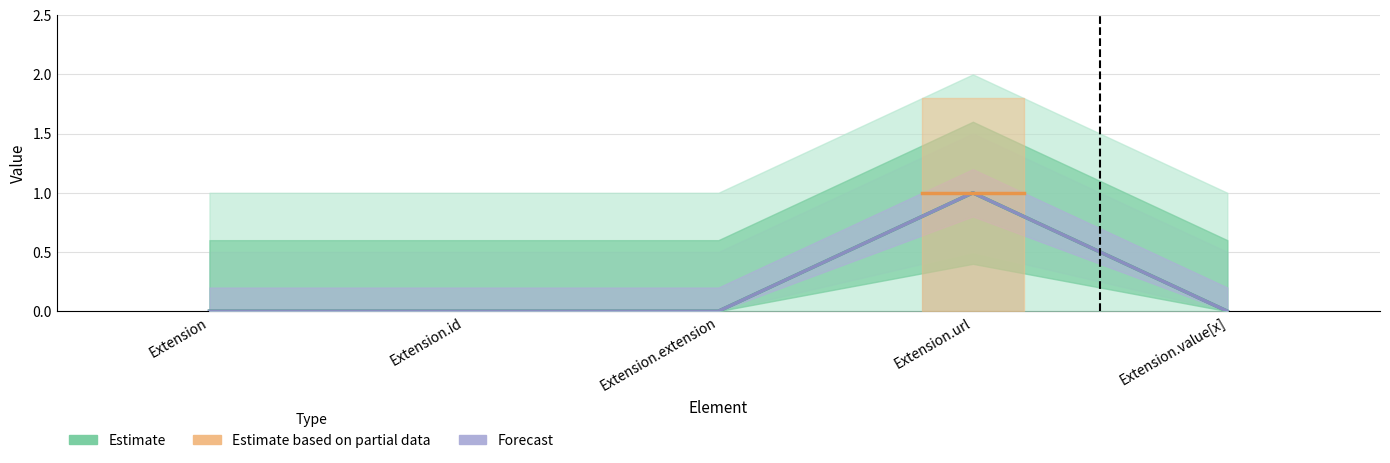

The value of Base Min at Extension.extension is 0. True or false?

True